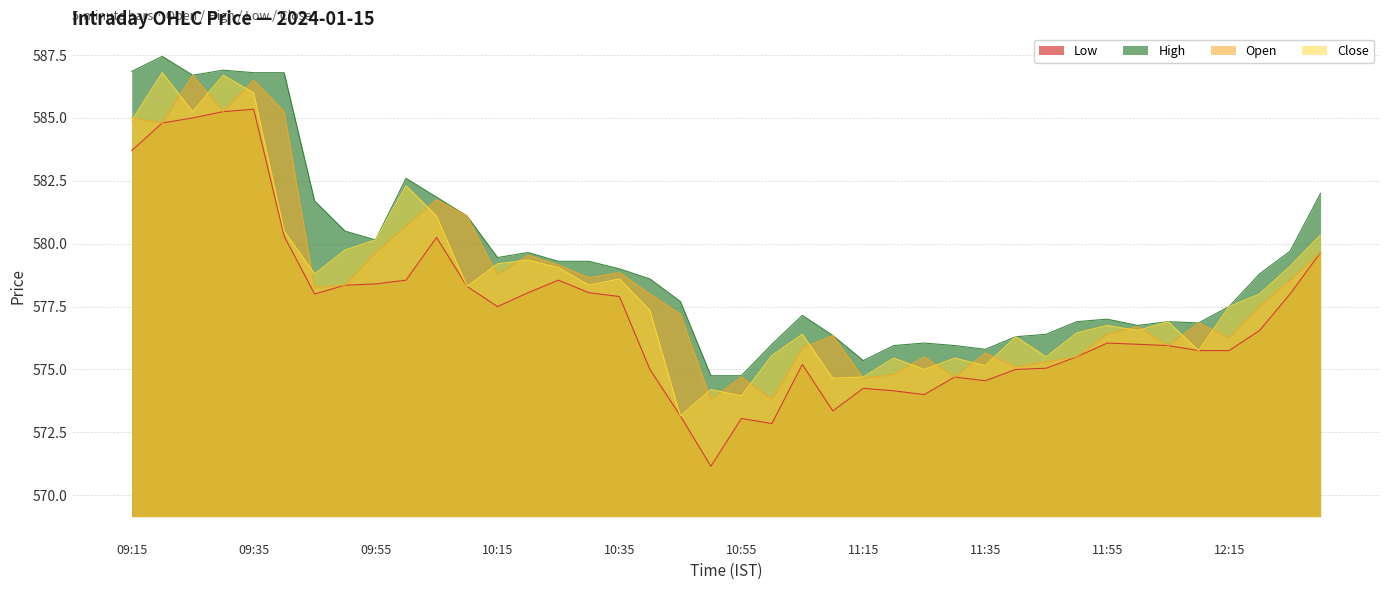

How many interior local peaks does the Low series have?

8